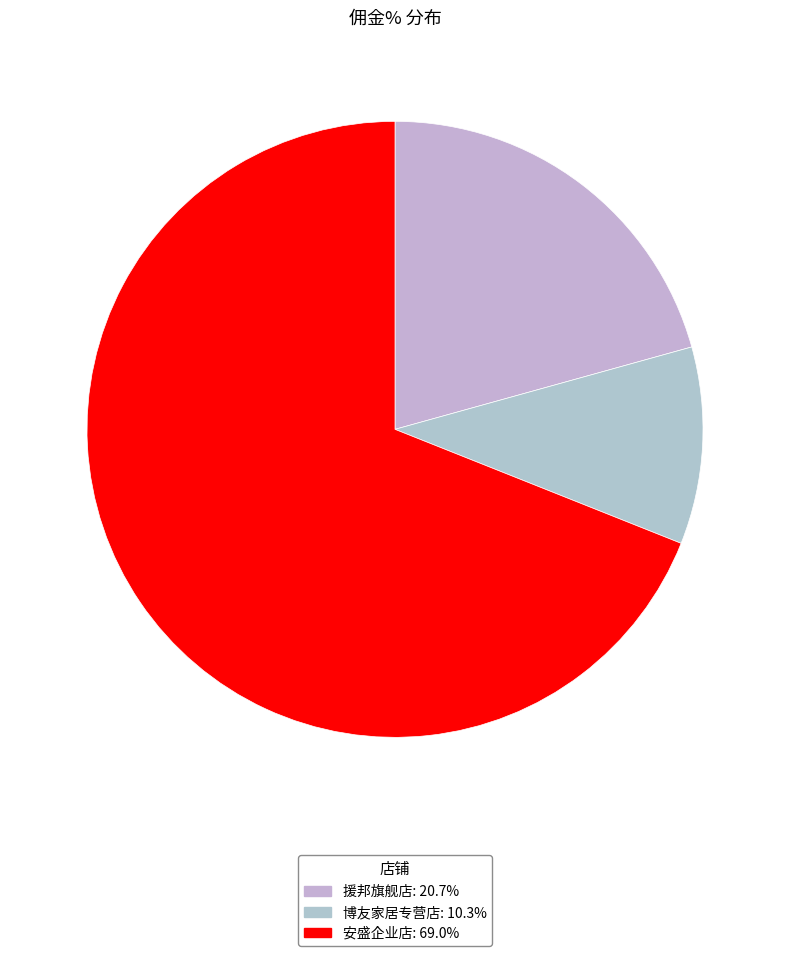

Which category accounts for the majority?

安盛企业店